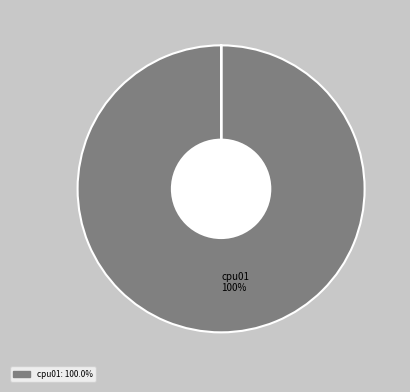

Which slice represents more than half of the pie?

cpu01